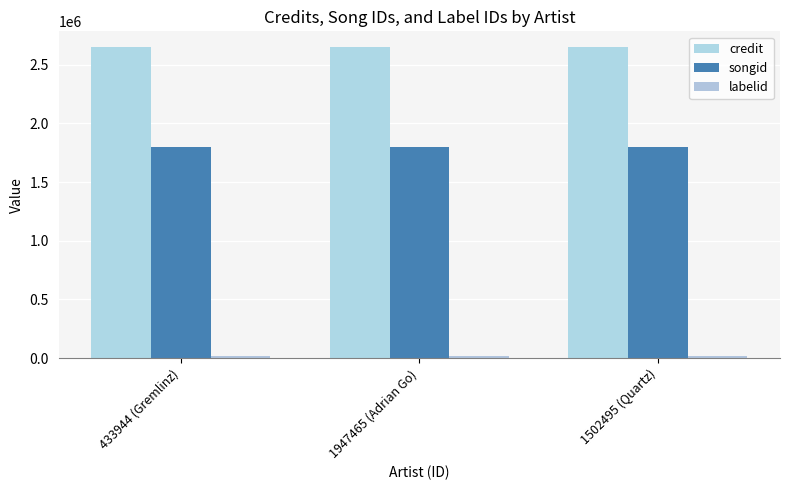

How many bars are there in each group?

3